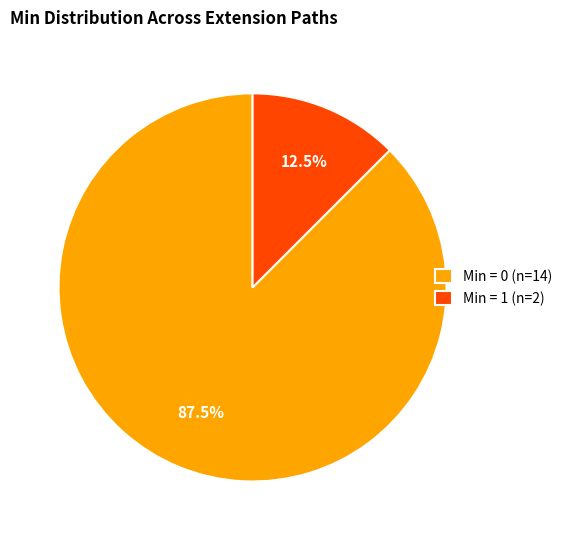

How much of the chart is everything except Min = 0 (n=14)?

12.5%